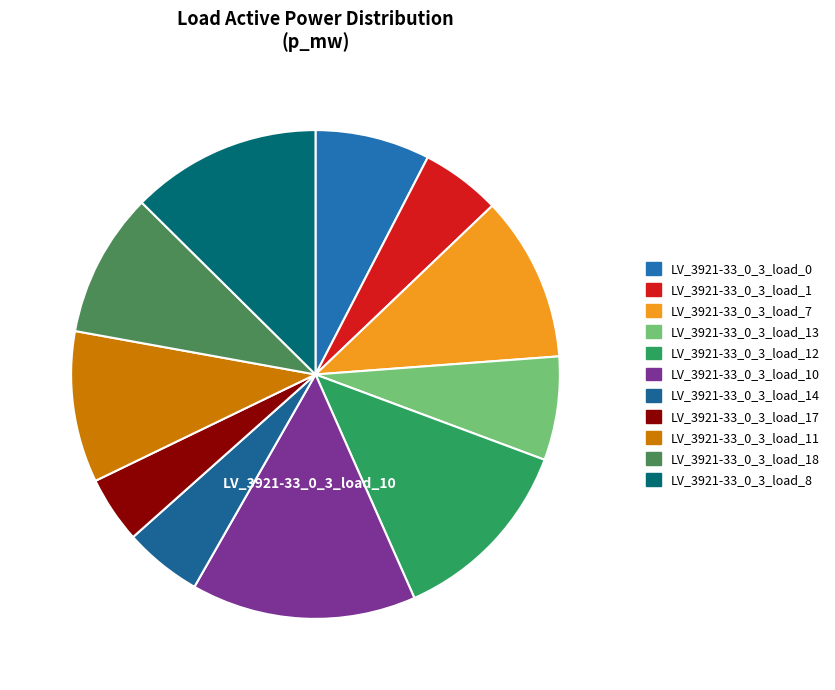

How many segments does this pie chart have?

11